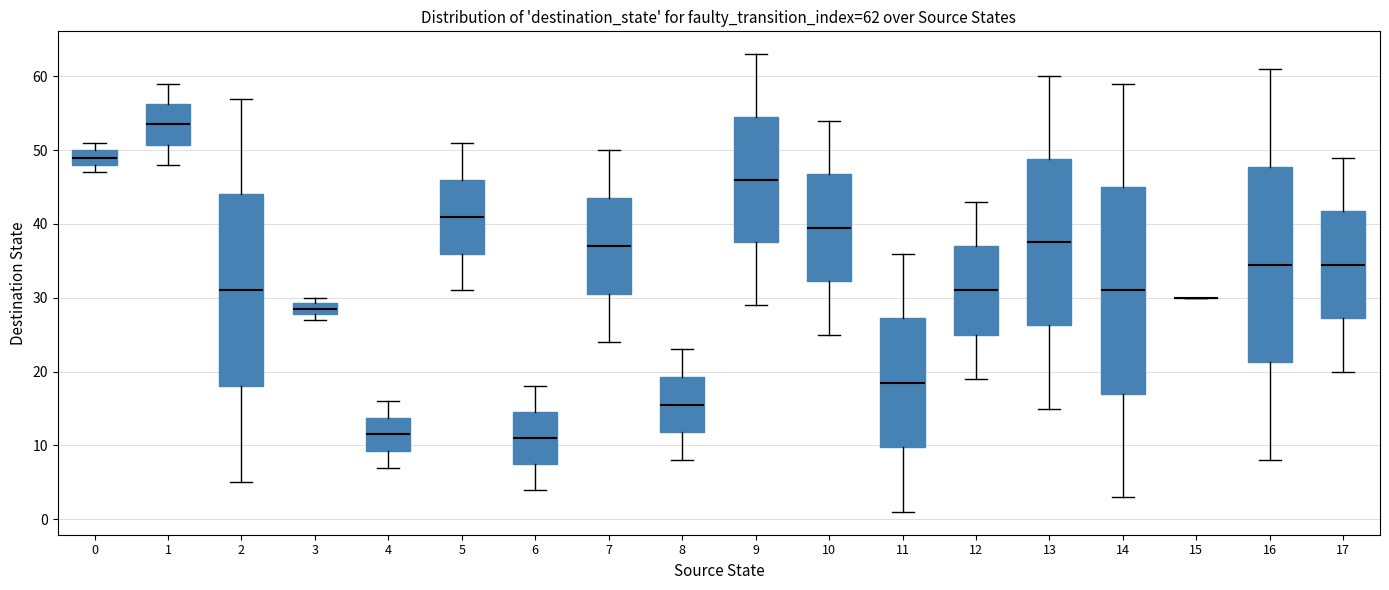

Which box is the tallest, from its lower edge to its upper edge?

14